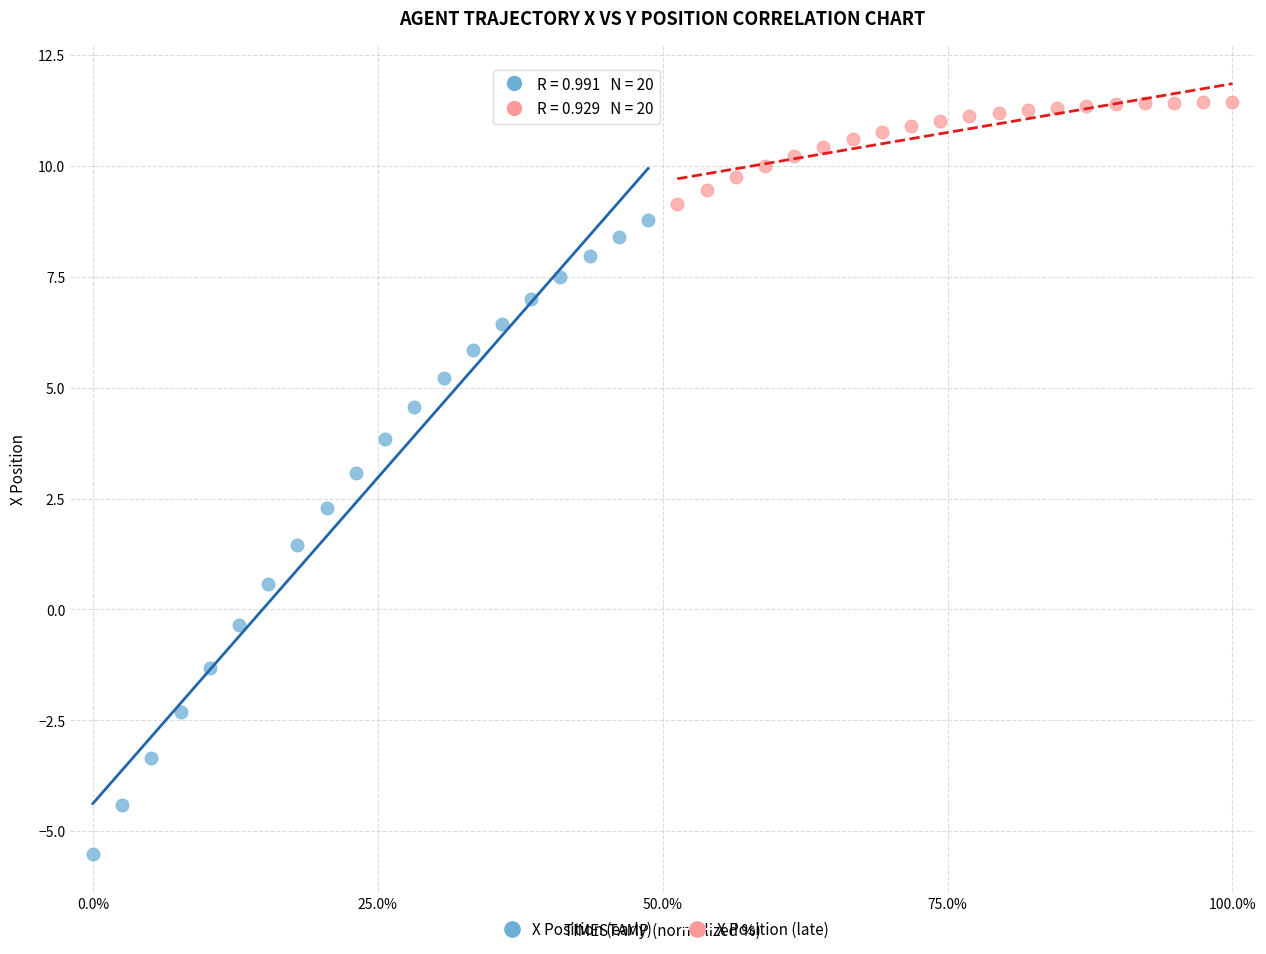

What are all the series names shown in the legend?

X Position (early), X Position (late)